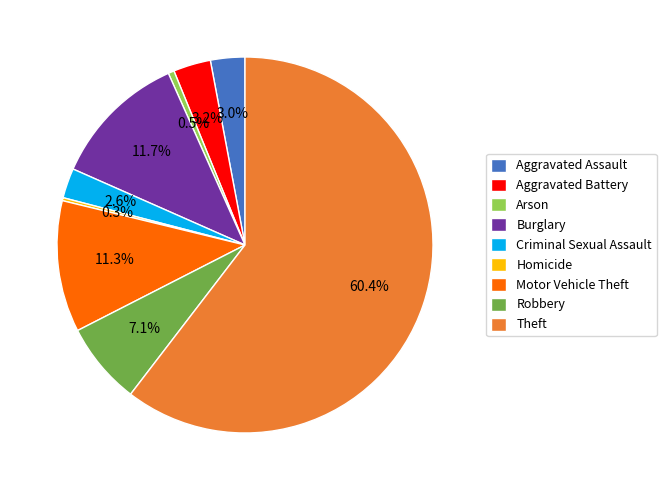

What is the largest slice in the pie chart?

Theft